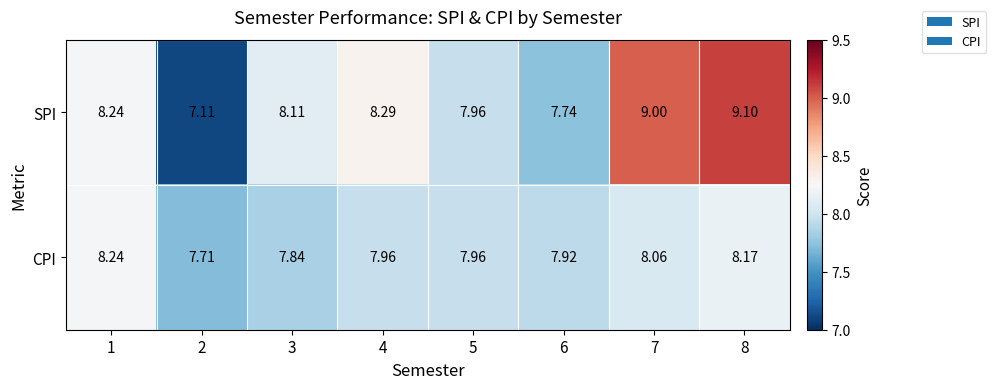

Which series changed the most between 2 and 8?

SPI